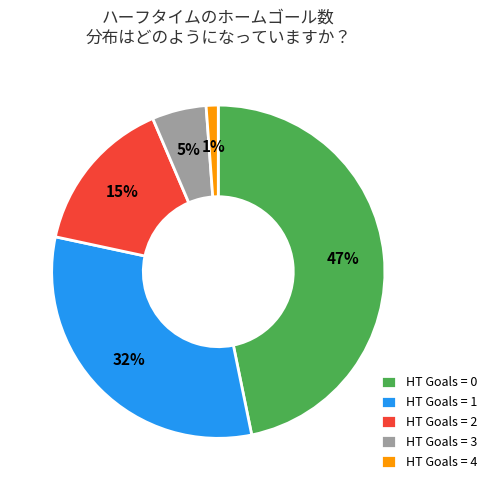

Combined, do HT Goals = 2 and HT Goals = 0 account for over 50%?

Yes